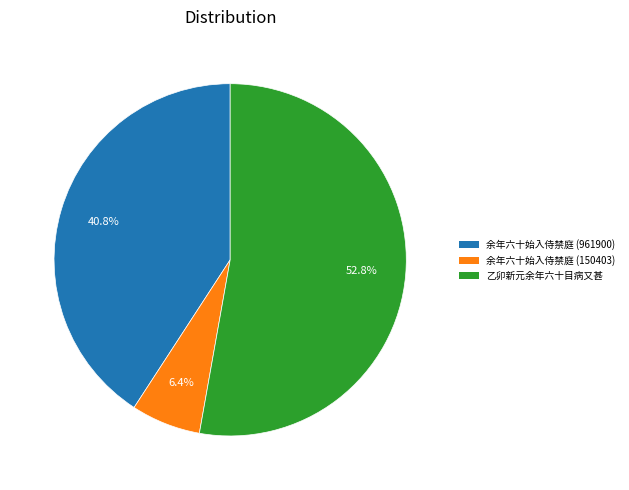

Is there a majority slice in this chart?

Yes